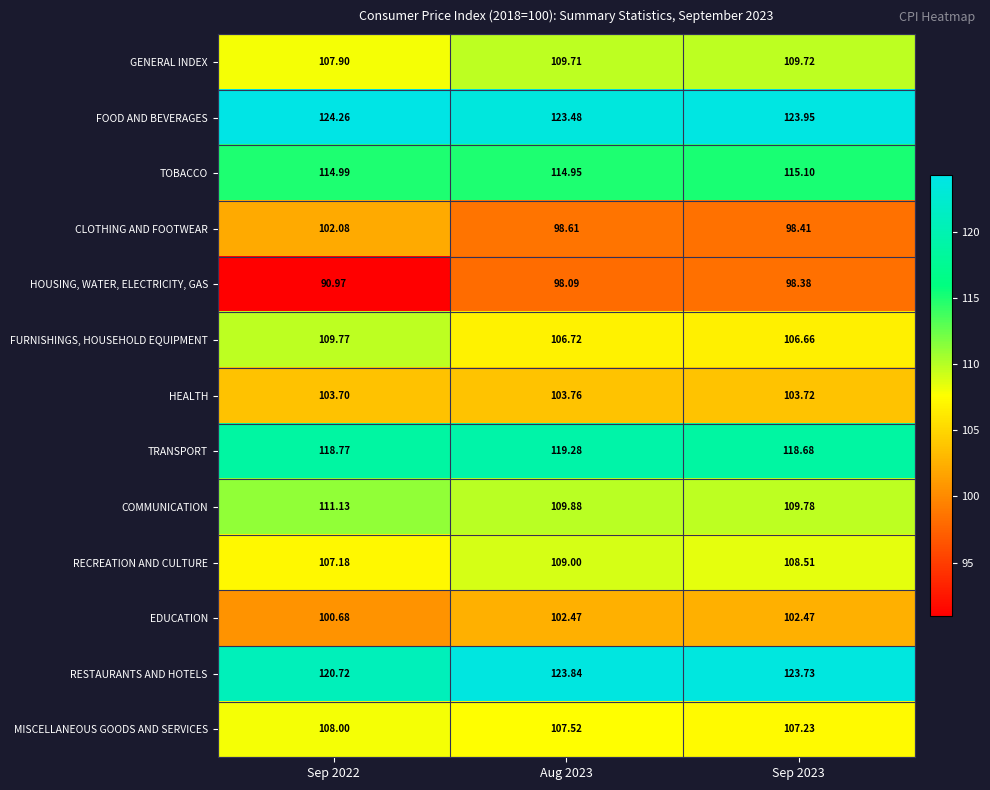

List the series in order of their peak value, lowest first.

HOUSING, WATER, ELECTRICITY, GAS, CLOTHING AND FOOTWEAR, EDUCATION, HEALTH, MISCELLANEOUS GOODS AND SERVICES, RECREATION AND CULTURE, GENERAL INDEX, FURNISHINGS, HOUSEHOLD EQUIPMENT, COMMUNICATION, TOBACCO, TRANSPORT, RESTAURANTS AND HOTELS, FOOD AND BEVERAGES